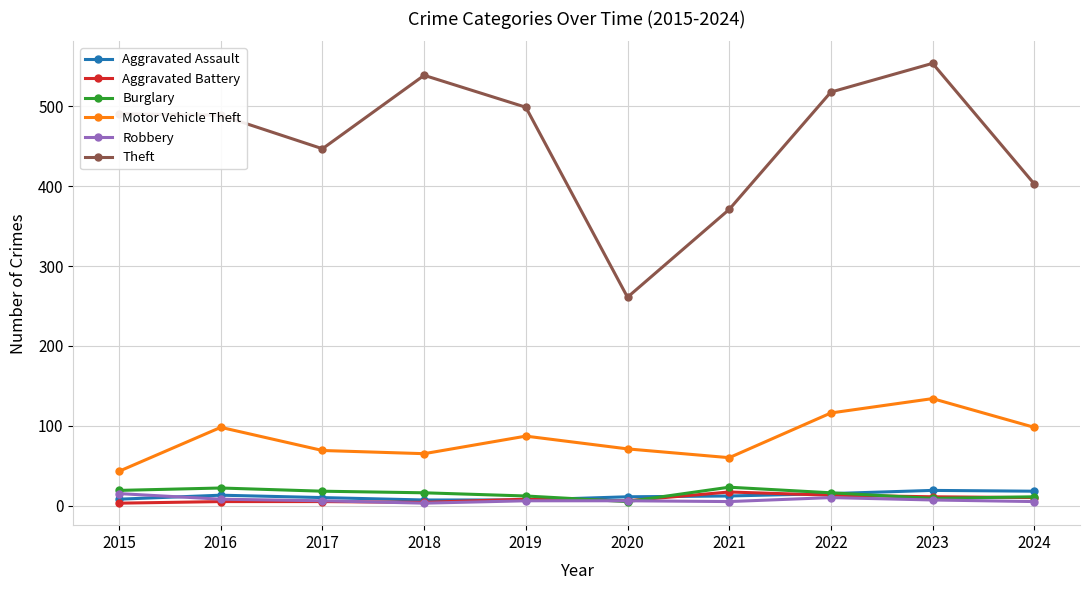

Which series has the largest total across all categories?

Theft